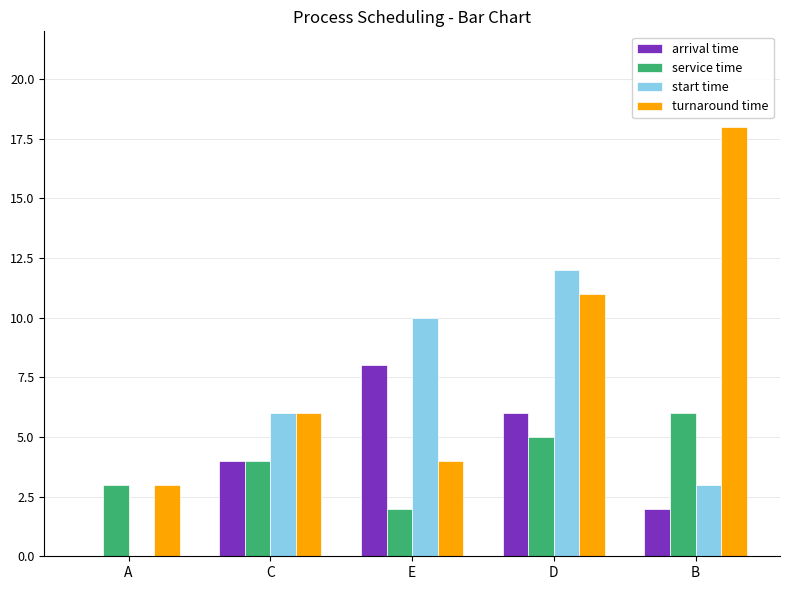

What is the sum of the turnaround time values at E and A?

7